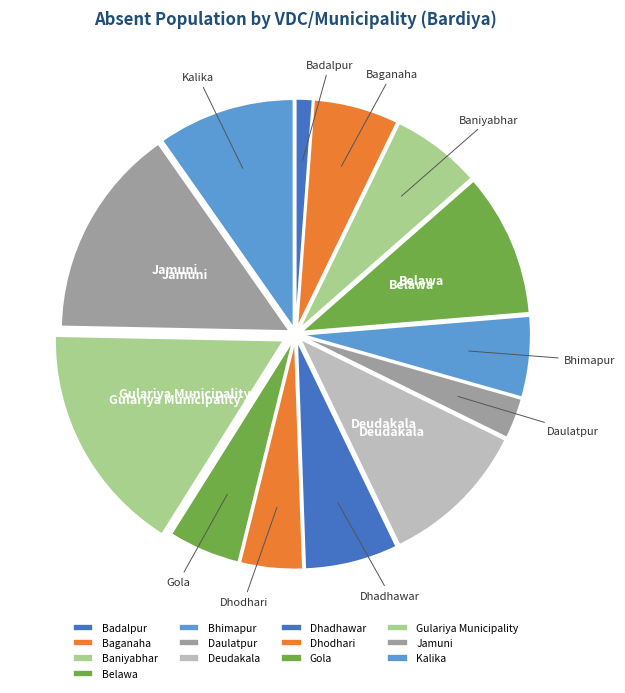

Do Jamuni and Gola together represent more than half of the pie?

No